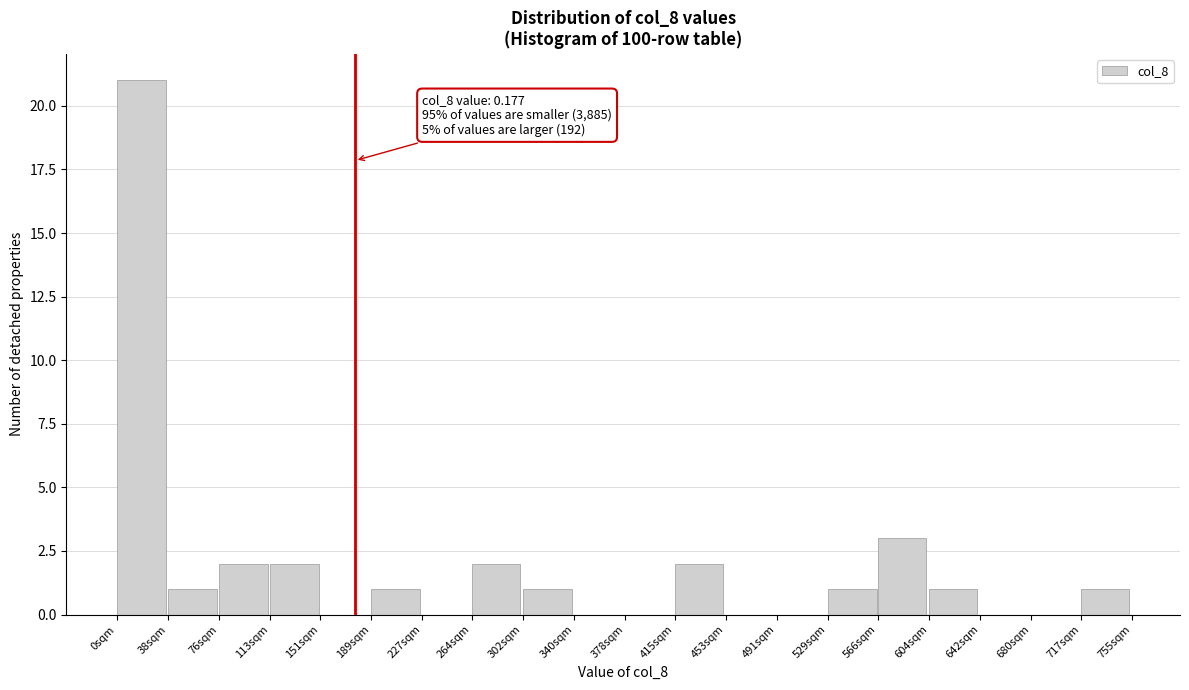

Reading left to right, list all the values displayed in this chart.

0sqm=21	38sqm=1	76sqm=2	113sqm=2	151sqm=0	189sqm=1	227sqm=0	264sqm=2	302sqm=1	340sqm=0	378sqm=0	415sqm=2	453sqm=0	491sqm=0	529sqm=1	566sqm=3	604sqm=1	642sqm=0	680sqm=0	717sqm=1